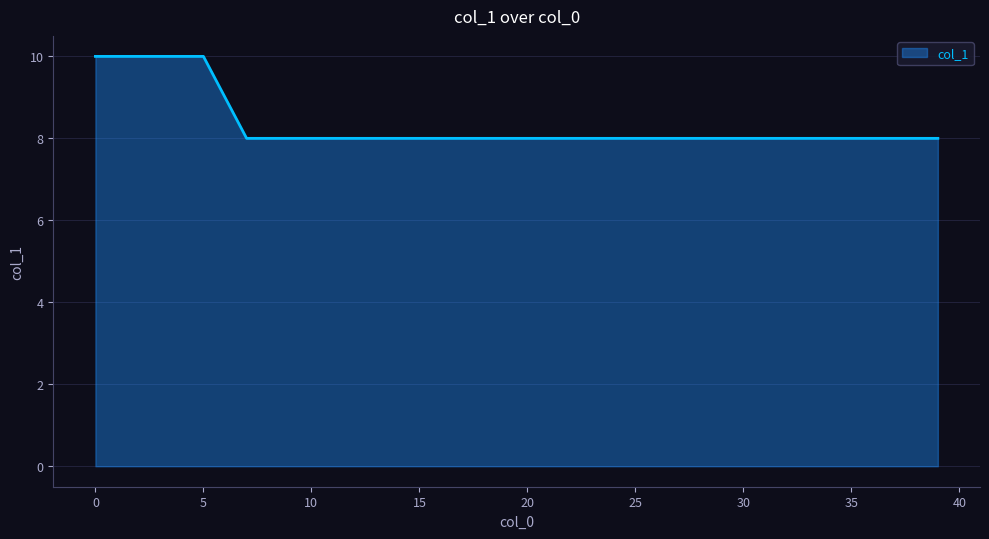

What is the minimum value shown in the chart?

8